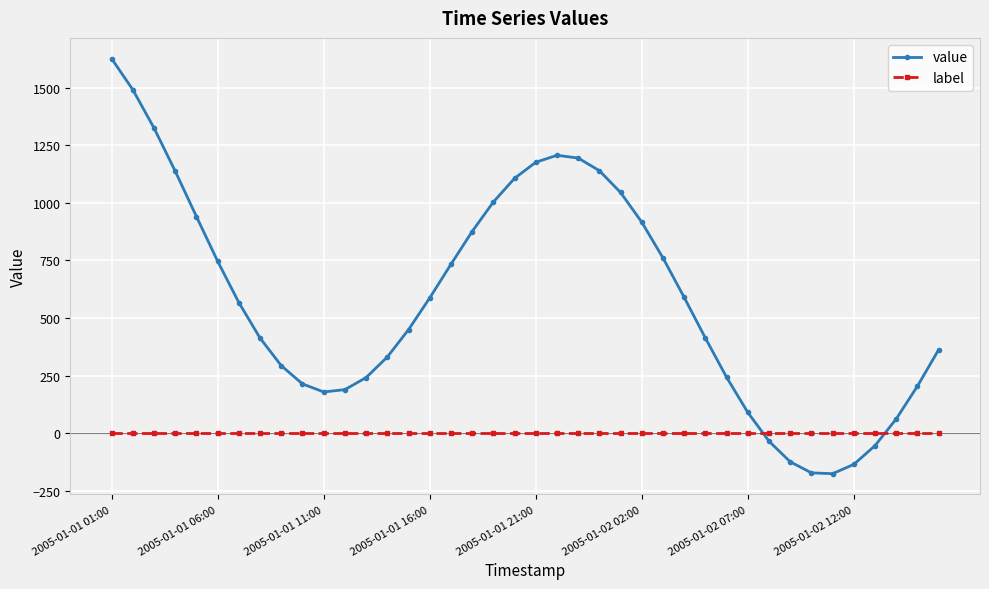

How many lines are shown in the chart?

2